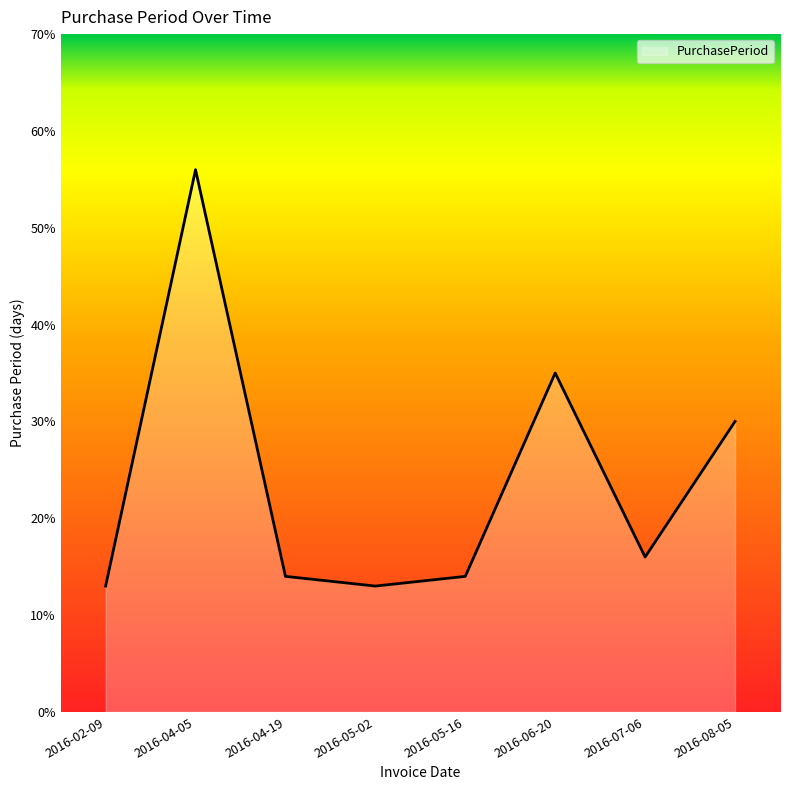

Between 2016-07-06 and 2016-04-05, which is larger?

2016-04-05